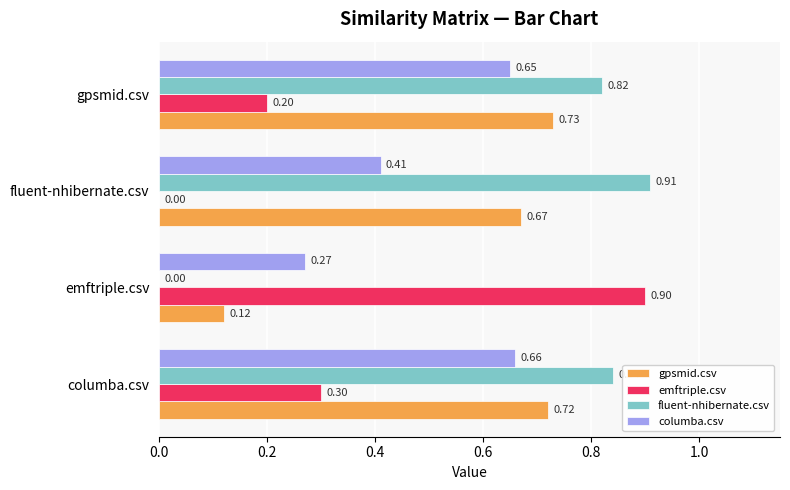

Which series has the largest range (max minus min)?

fluent-nhibernate.csv